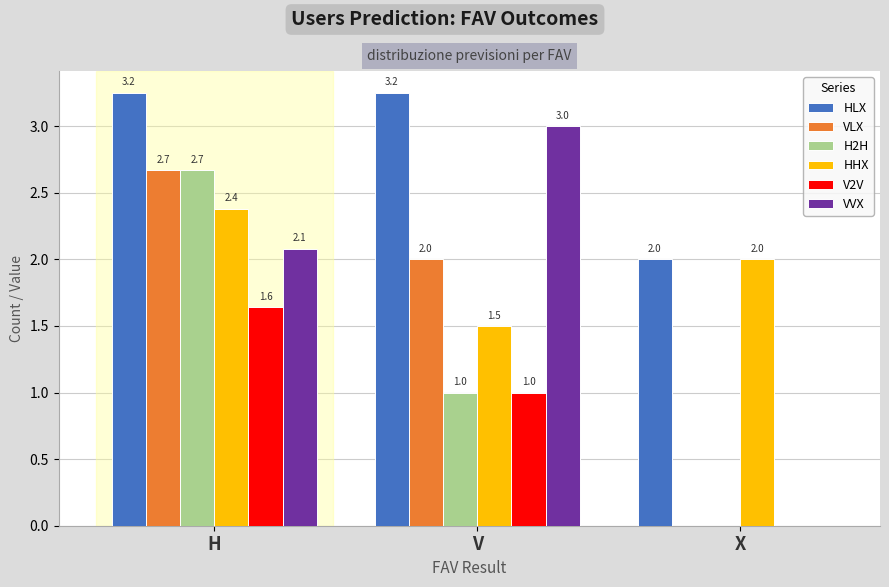

Which series changed the most between H and V?

H2H